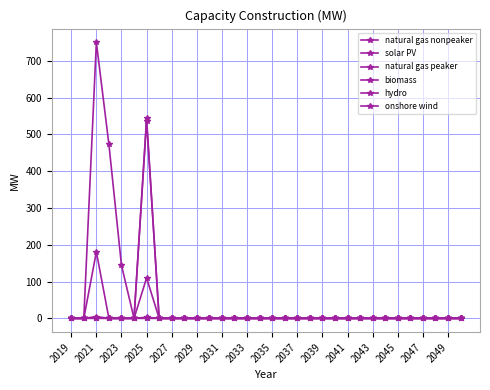

How many series are shown in this chart?

6